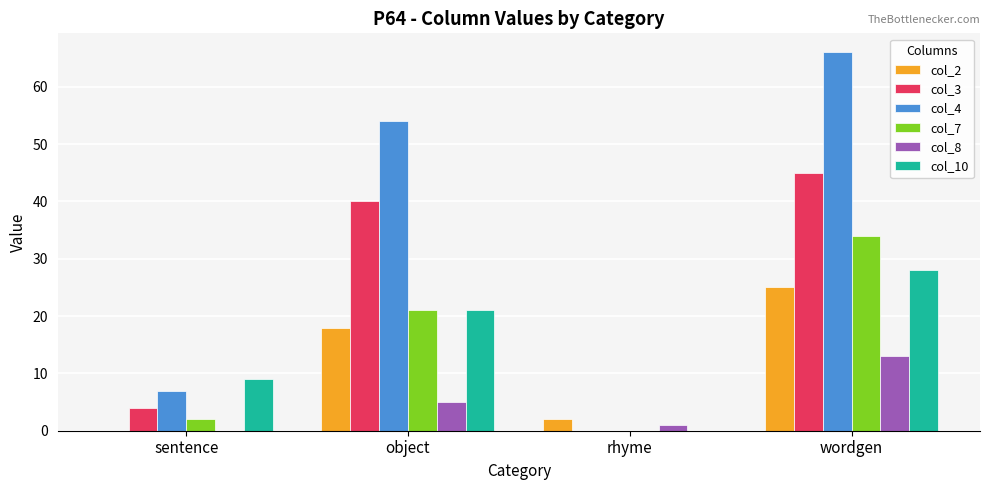

What is the total value across all series at sentence?

22